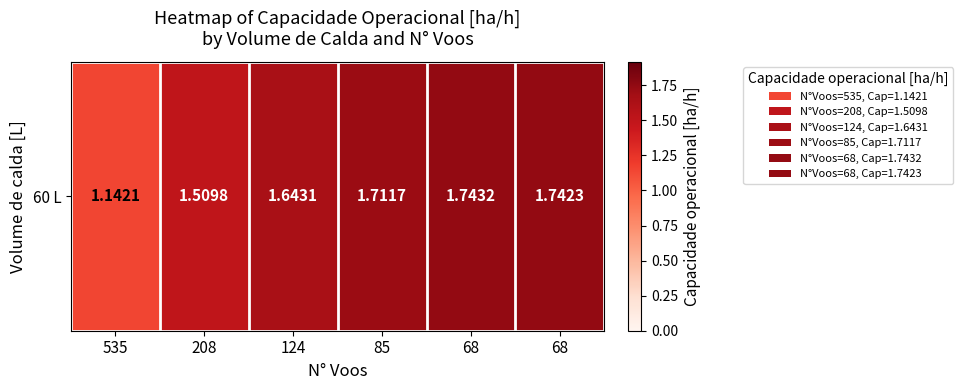

Which label corresponds to the smallest value in the chart?

535